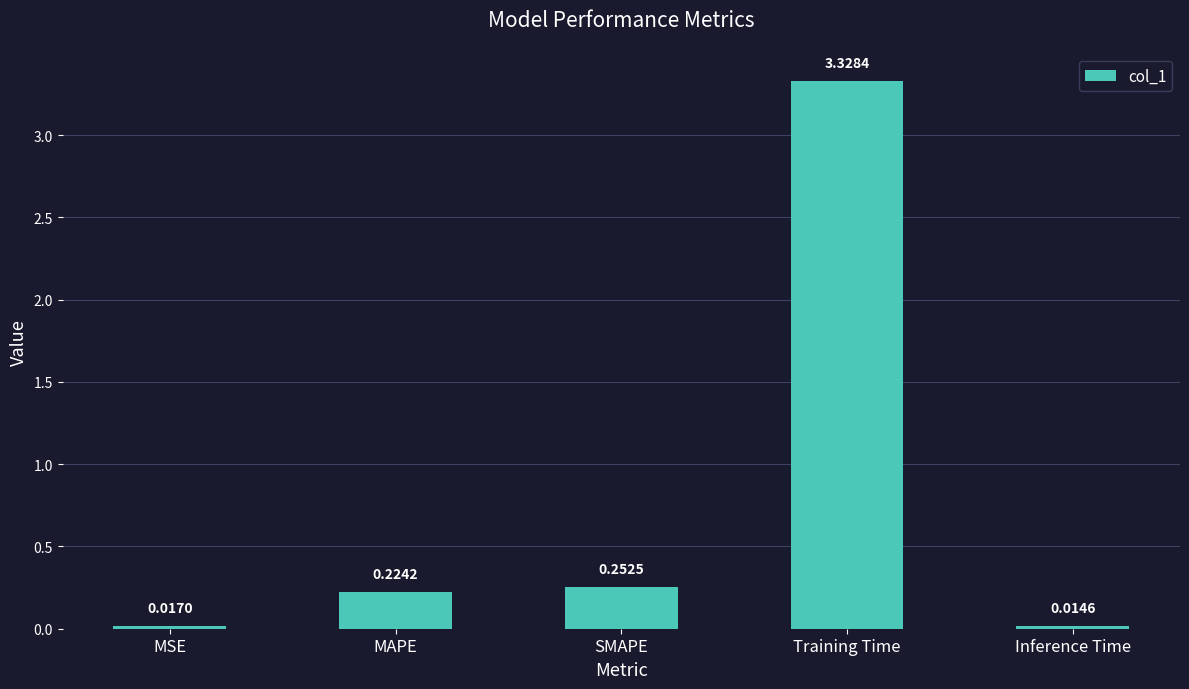

What is the change in value from MSE to MAPE?

+0.2